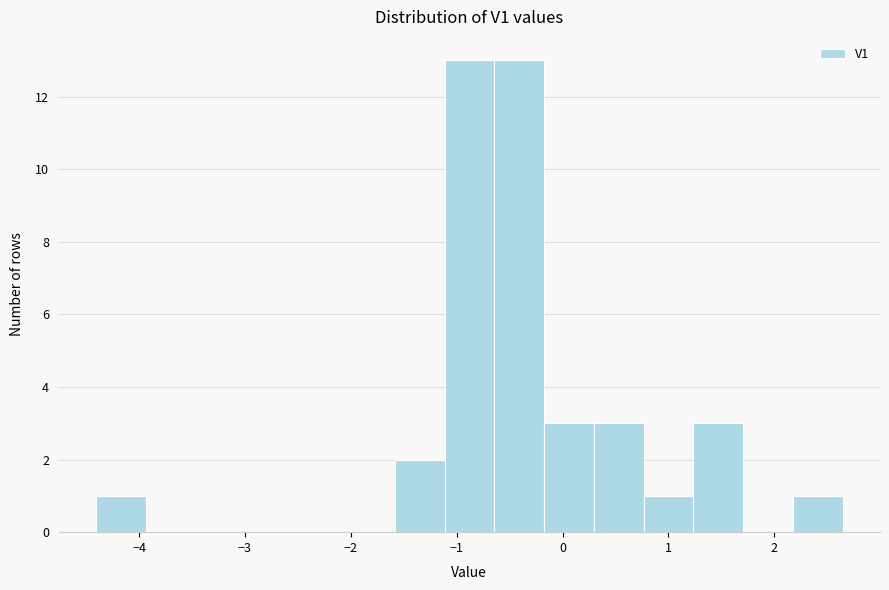

Reading left to right, transcribe this chart: for each bar, give the range it covers on the x-axis and its height. Neither the bar edges nor the heights are printed on the chart, so give them approximately, as read against the axes.

-4.4 to -3.9: 1
-3.9 to -3.5: 0
-3.5 to -3.0: 0
-3.0 to -2.5: 0
-2.5 to -2.1: 0
-2.1 to -1.6: 0
-1.6 to -1.1: 2
-1.1 to -0.6: 13
-0.6 to -0.2: 13
-0.2 to 0.3: 3
0.3 to 0.8: 3
0.8 to 1.2: 1
1.2 to 1.7: 3
1.7 to 2.2: 0
2.2 to 2.6: 1